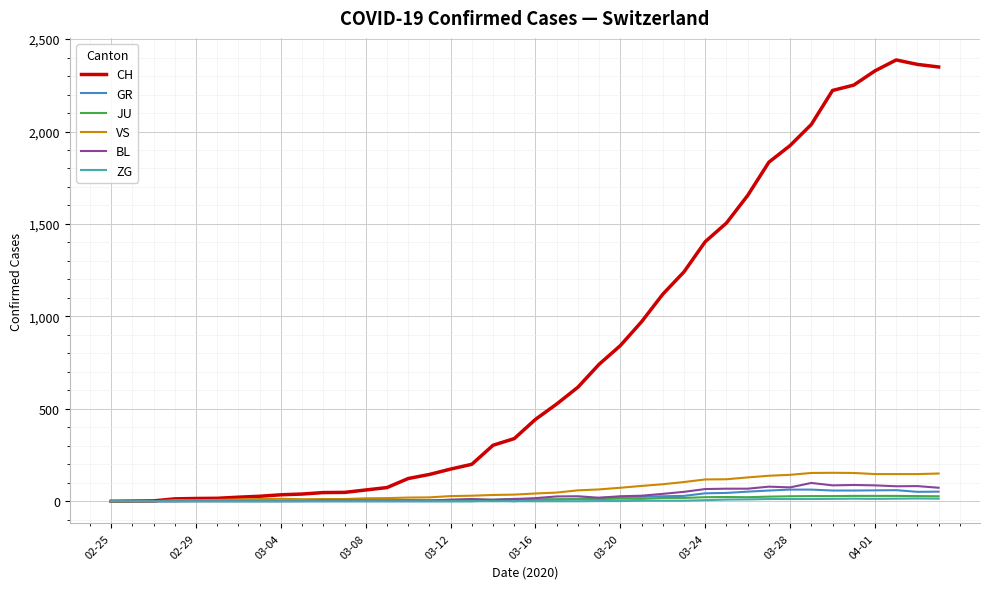

Which series has the largest range (max minus min)?

CH